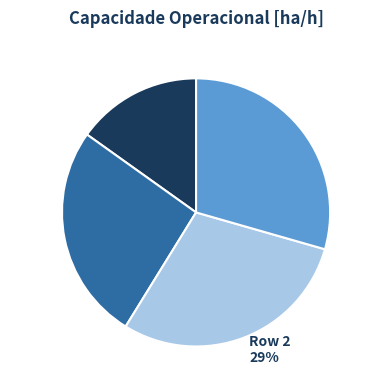

To the nearest percent, what portion does Row 1 represent?

26%